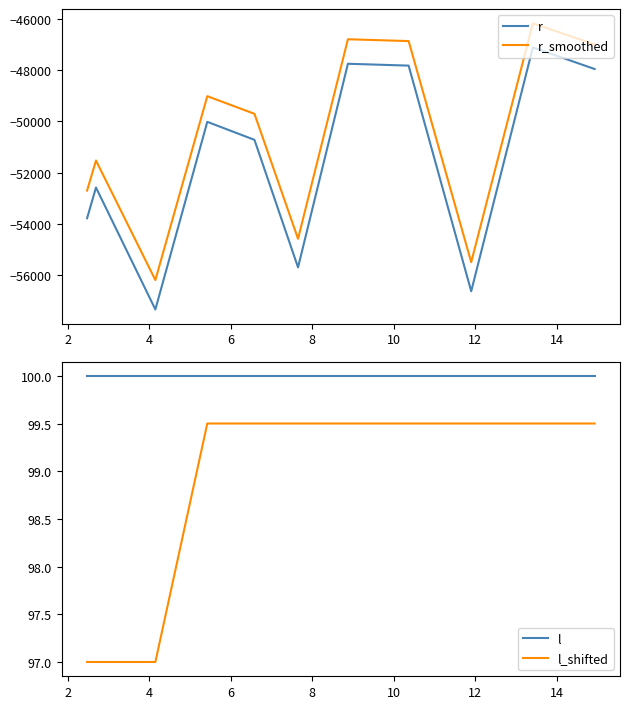

What is the value of the r_smoothed point at the 10th from the left?

-46180.0